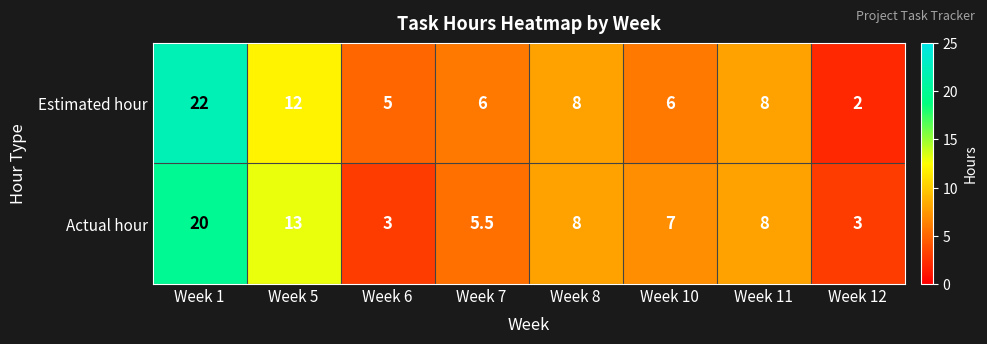

True or false: Estimated hour has a value of 1.7 at Week 10.

False